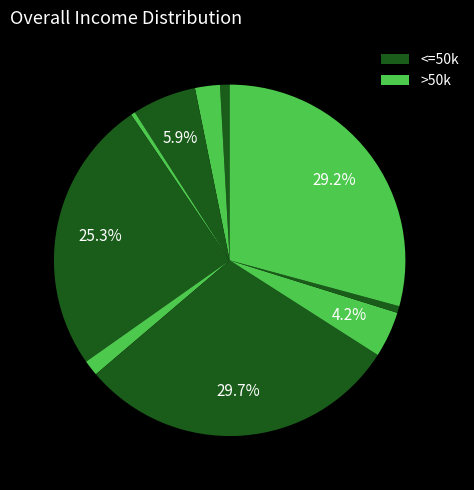

Does any single category account for the majority?

No